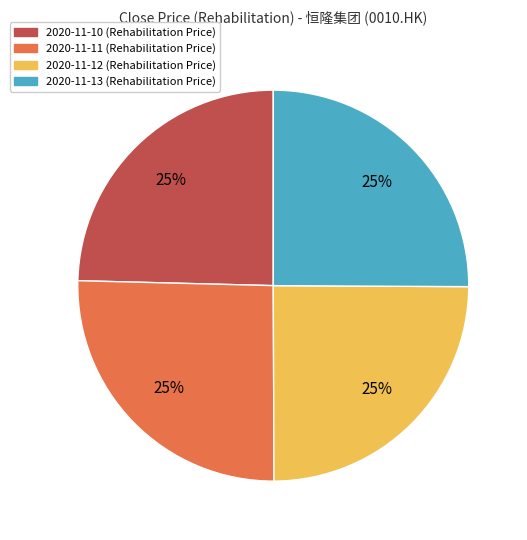

How many segments does this pie chart have?

4